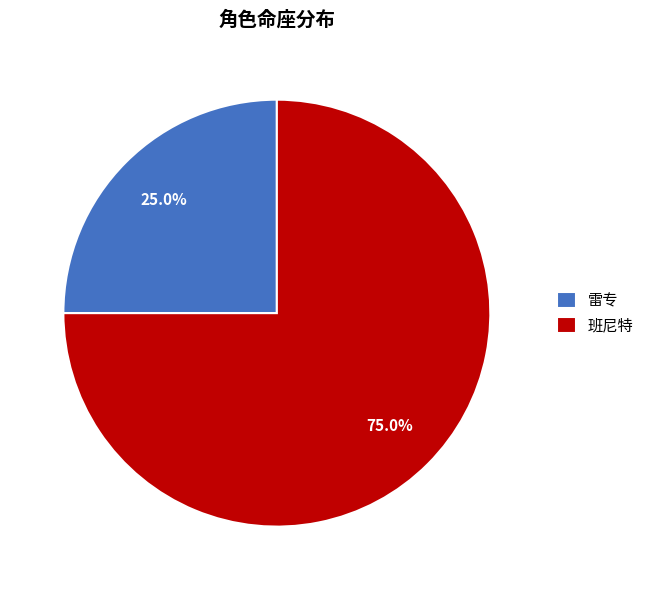

To the nearest percent, what portion does 班尼特 represent?

75%